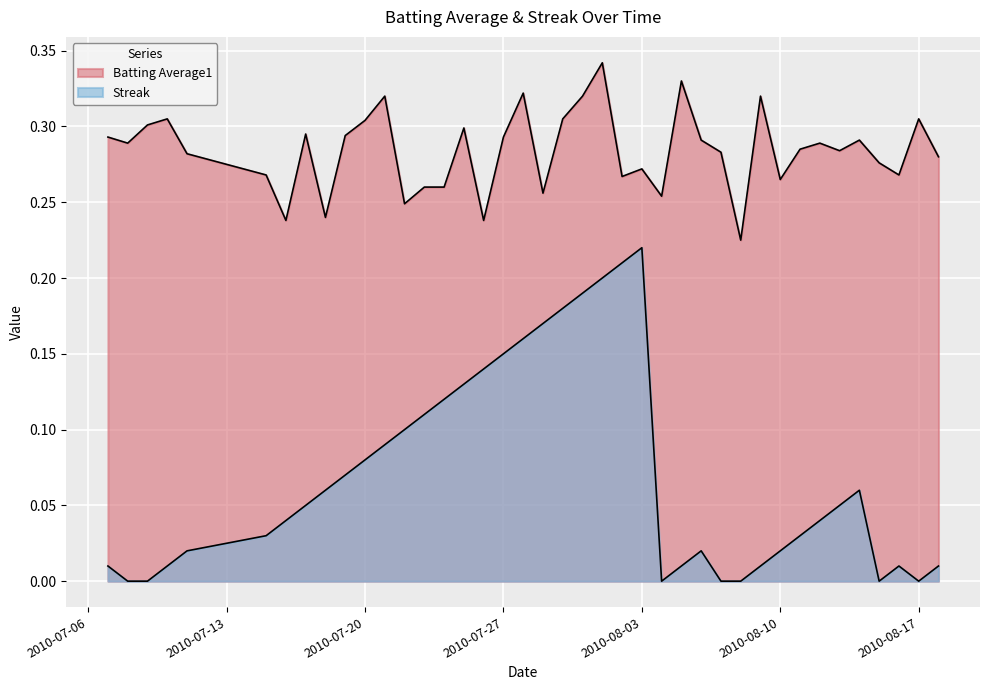

Between 2010-08-01 and 2010-08-04, which series saw the biggest shift?

Streak